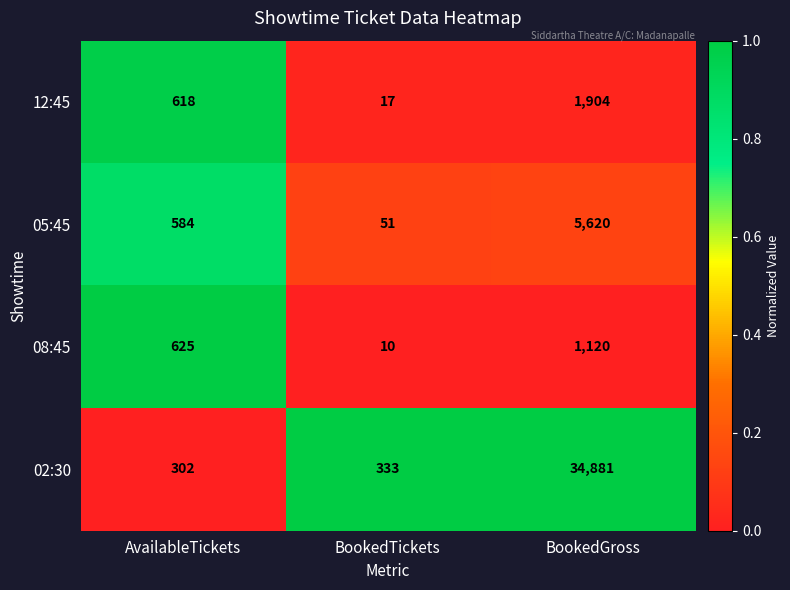

Reading left to right, extract all data points from this chart.

12:45: 618	17	1904
05:45: 584	51	5620
08:45: 625	10	1120
02:30: 302	333	34881